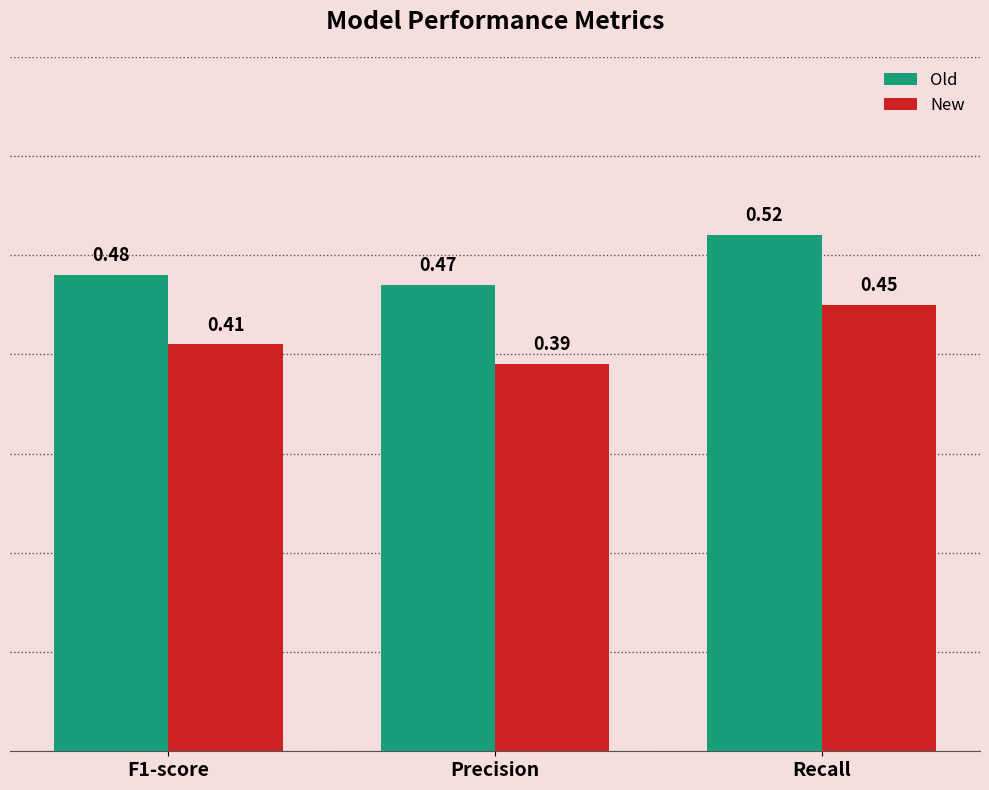

Between Precision and Recall, which series saw the biggest shift?

New